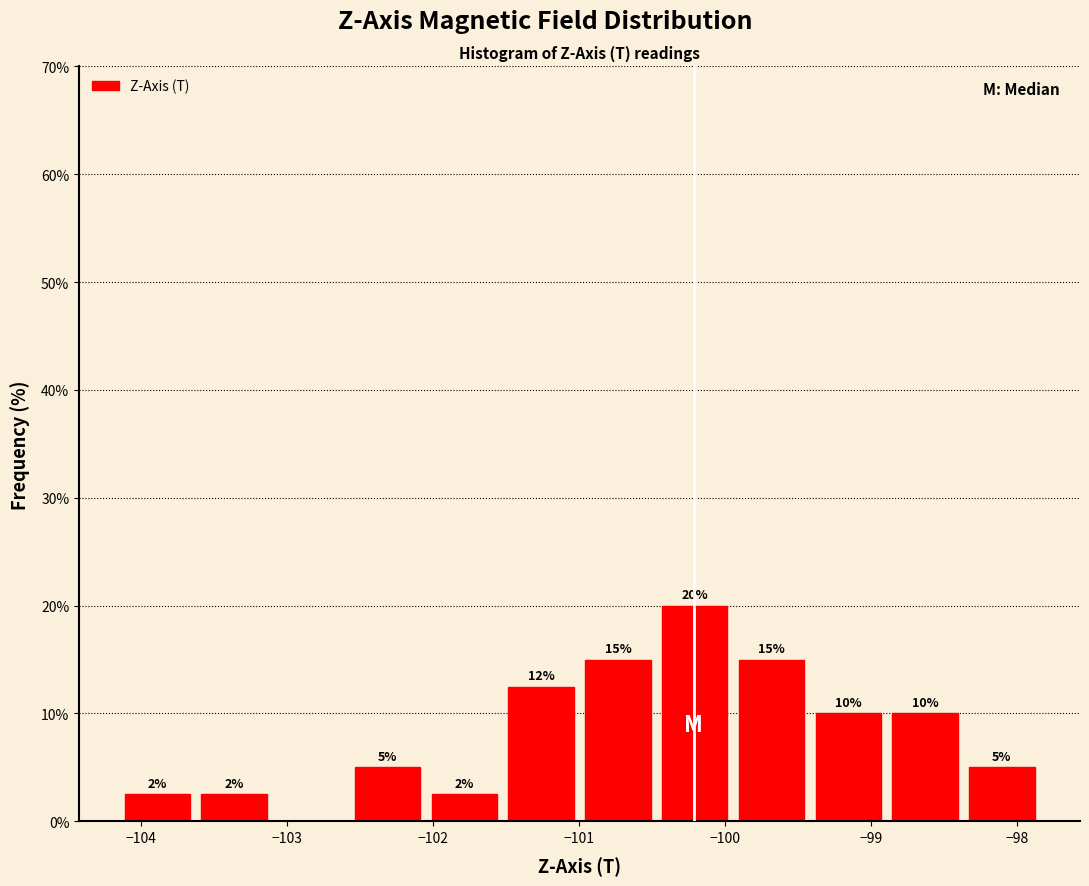

Which range on the x-axis has the tallest bar?

-100.5 to -99.9